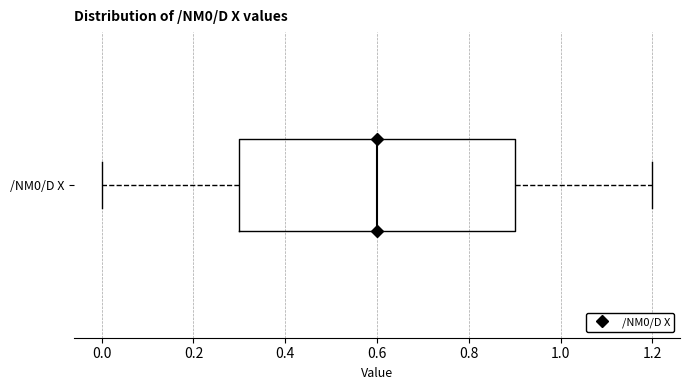

Transcribe this box plot: give where the median line is, the range the box spans, and where the two whiskers end, as read against the x-axis. The values are not printed on the chart, so give them approximately, as read against the axis.

median 0.6, box 0.3 to 0.9, whiskers 0.0 to 1.2